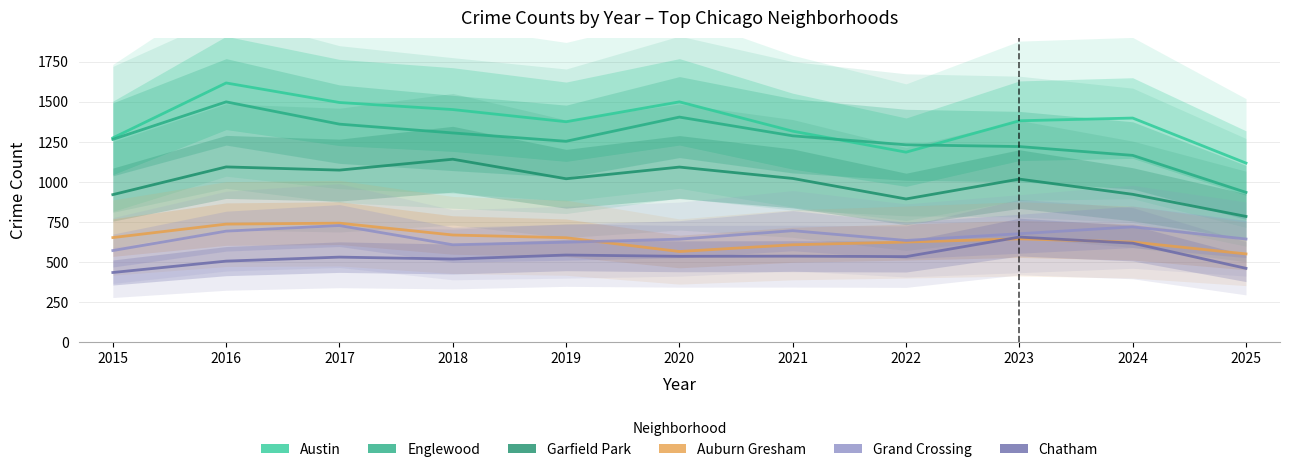

List the labels in order of Grand Crossing value, smallest first.

2015, 2018, 2019, 2022, 2020, 2025, 2023, 2016, 2021, 2024, 2017